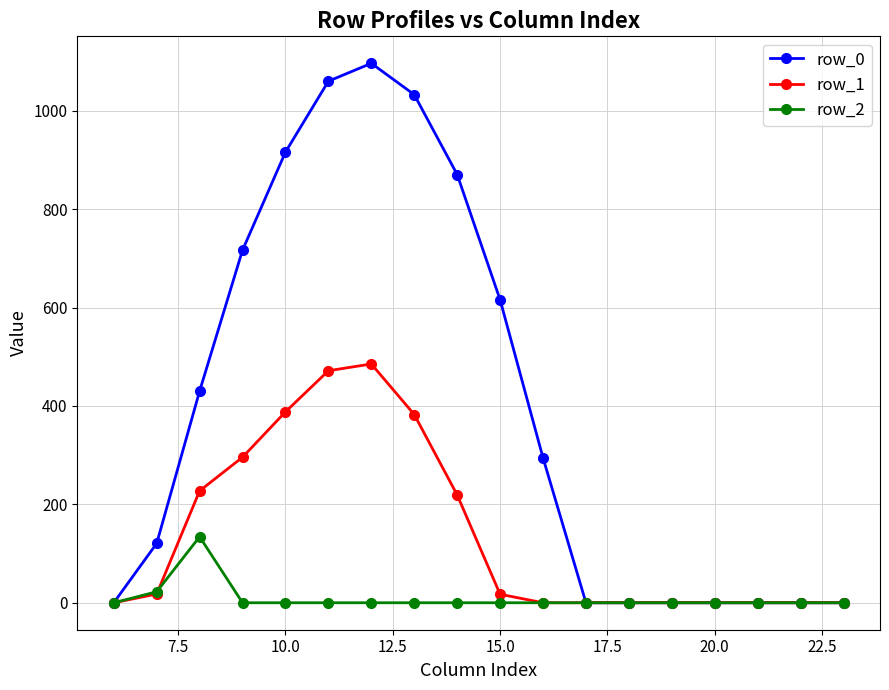

Which series has the largest range (max minus min)?

row_0